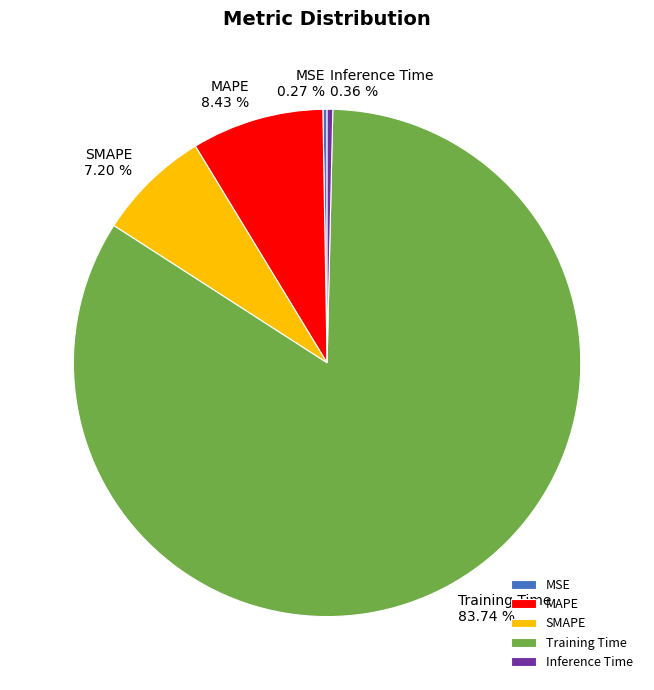

Is the sum of SMAPE and Training Time greater than half?

Yes